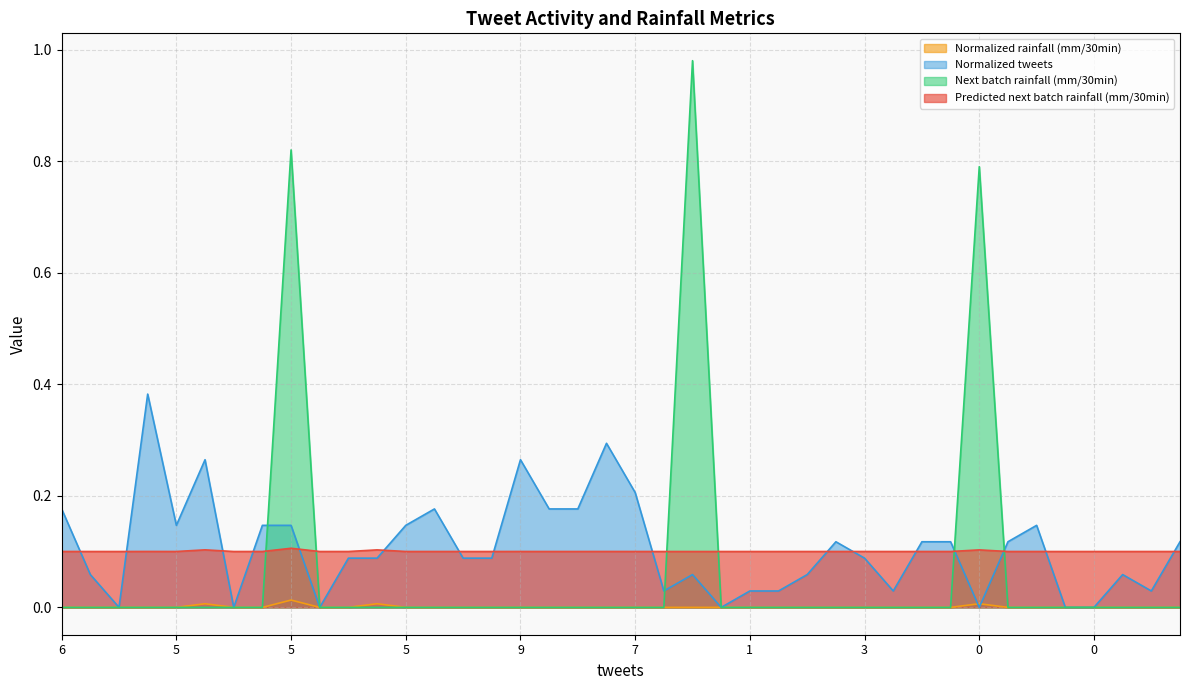

Reading left to right, what are all the values shown in this chart?

Predicted next batch rainfall (mm/30min): 0.1	0.1	0.1	0.1	0.1	0.1	0.1	0.1	0.1	0.1	0.1	0.1	0.1	0.1	0.1	0.1	0.1	0.1	0.1	0.1	0.1	0.1	0.1	0.1	0.1	0.1	0.1	0.1	0.1	0.1	0.1	0.1	0.1	0.1	0.1	0.1	0.1	0.1	0.1	0.1
Normalized tweets: 0.2	0.1	0.0	0.4	0.1	0.3	0.0	0.1	0.1	0.0	0.1	0.1	0.1	0.2	0.1	0.1	0.3	0.2	0.2	0.3	0.2	0.0	0.1	0.0	0.0	0.0	0.1	0.1	0.1	0.0	0.1	0.1	0.0	0.1	0.1	0.0	0.0	0.1	0.0	0.1
Next batch rainfall (mm/30min): 0.0	0.0	0.0	0.0	0.0	0.0	0.0	0.0	0.8	0.0	0.0	0.0	0.0	0.0	0.0	0.0	0.0	0.0	0.0	0.0	0.0	0.0	1.0	0.0	0.0	0.0	0.0	0.0	0.0	0.0	0.0	0.0	0.8	0.0	0.0	0.0	0.0	0.0	0.0	0.0
Normalized rainfall (mm/30min): 0.0	0.0	0.0	0.0	0.0	0.0	0.0	0.0	0.0	0.0	0.0	0.0	0.0	0.0	0.0	0.0	0.0	0.0	0.0	0.0	0.0	0.0	0.0	0.0	0.0	0.0	0.0	0.0	0.0	0.0	0.0	0.0	0.0	0.0	0.0	0.0	0.0	0.0	0.0	0.0